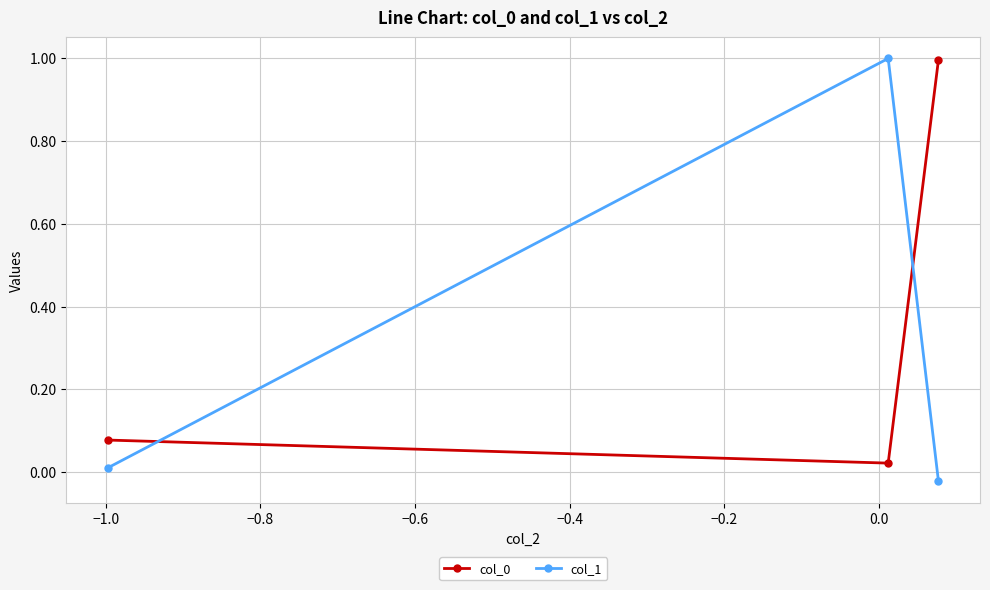

What is the sum of all col_0 values?

1.1